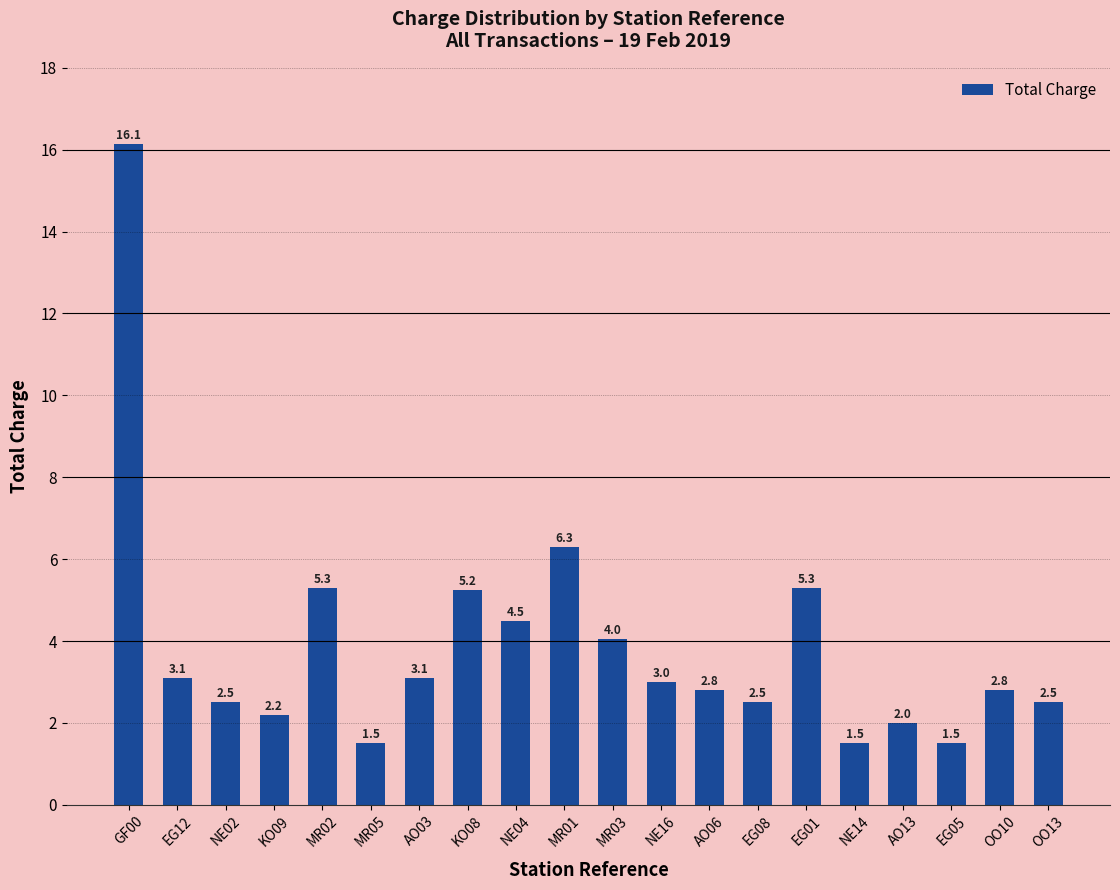

What is the minimum value shown in the chart?

1.5